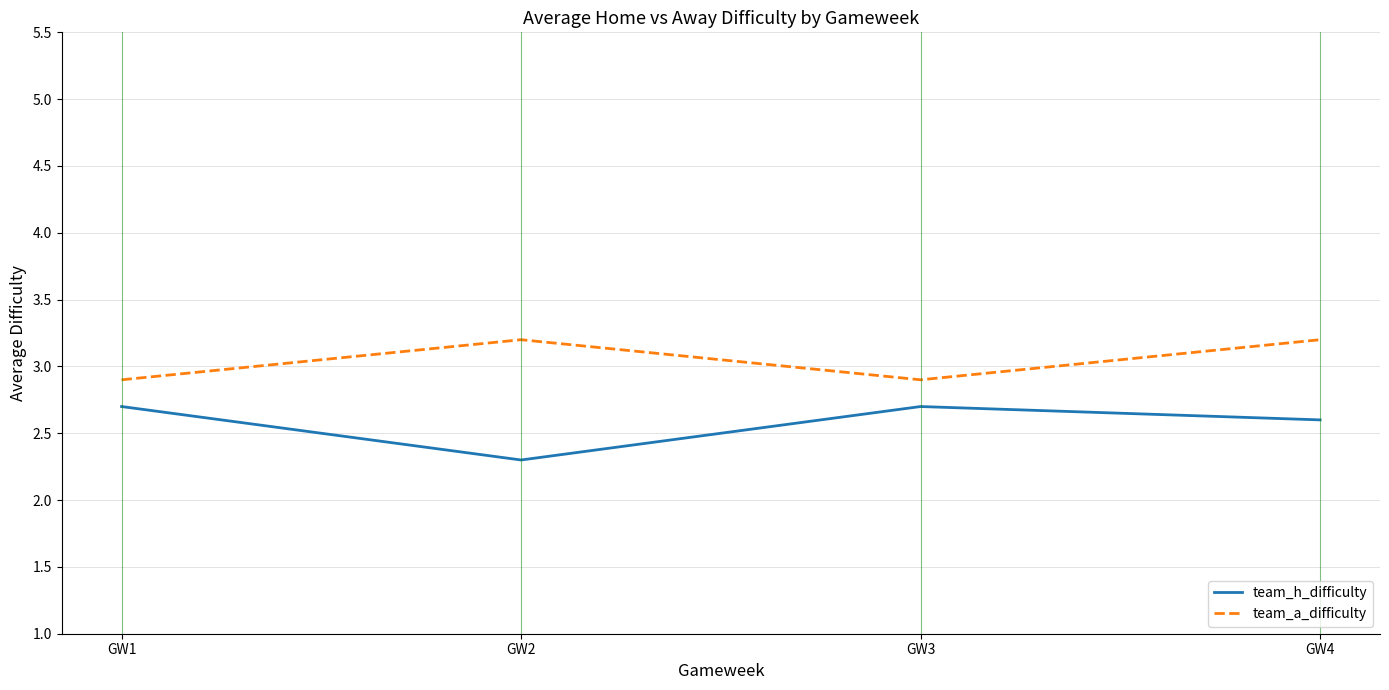

Read the team_h_difficulty value at GW1.

2.7